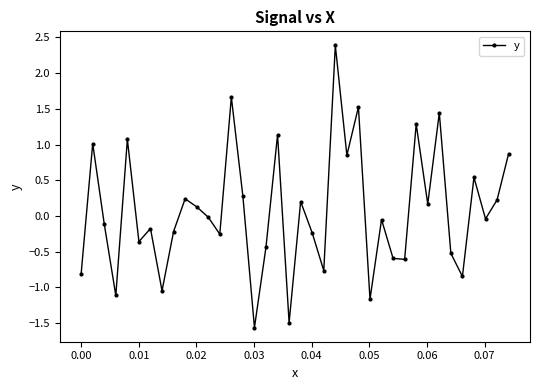

What is the minimum value shown in the chart?

-1.6